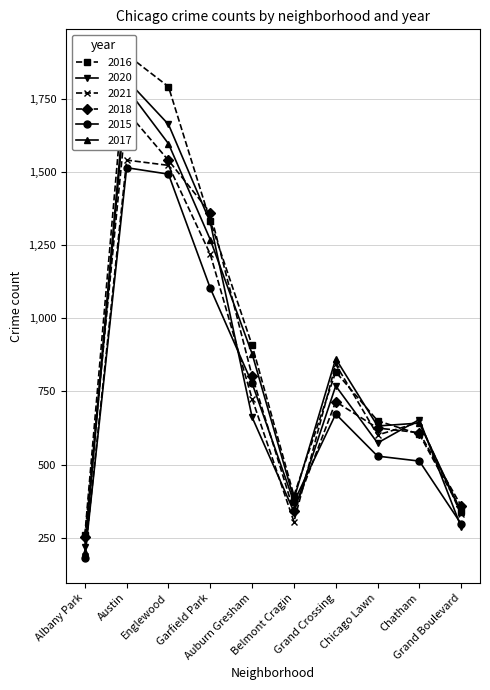

How many series are shown in this chart?

6